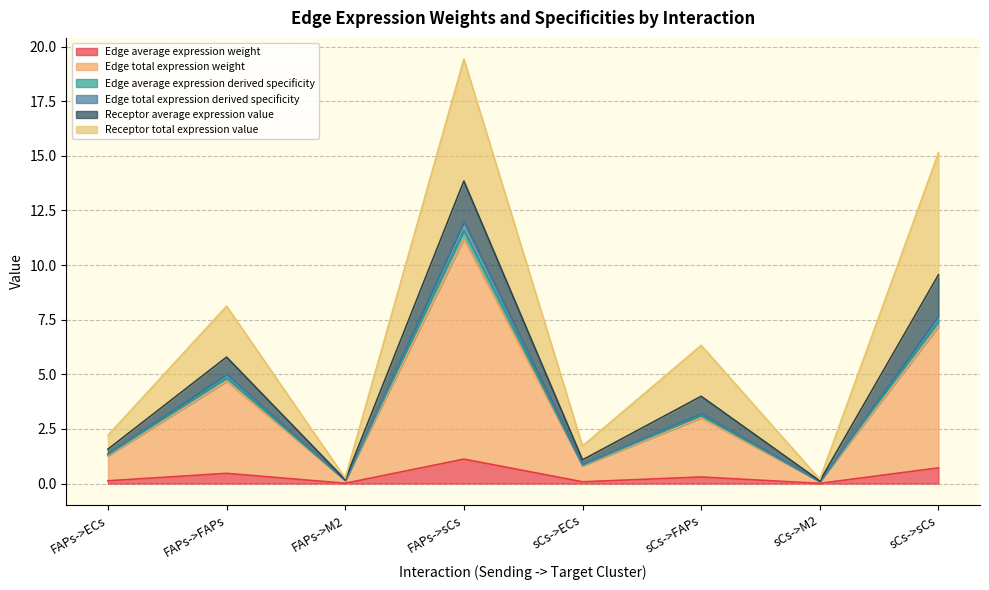

What is the difference between the highest and lowest values at sCs->M2?

0.2